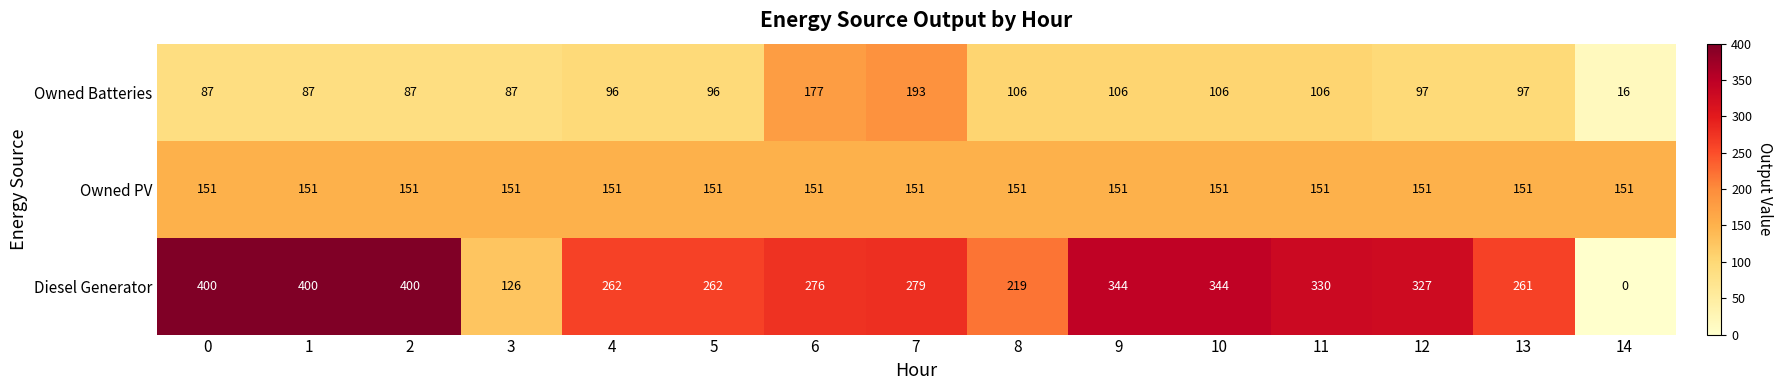

True or false: Owned PV has a value of 151 at 3.

True